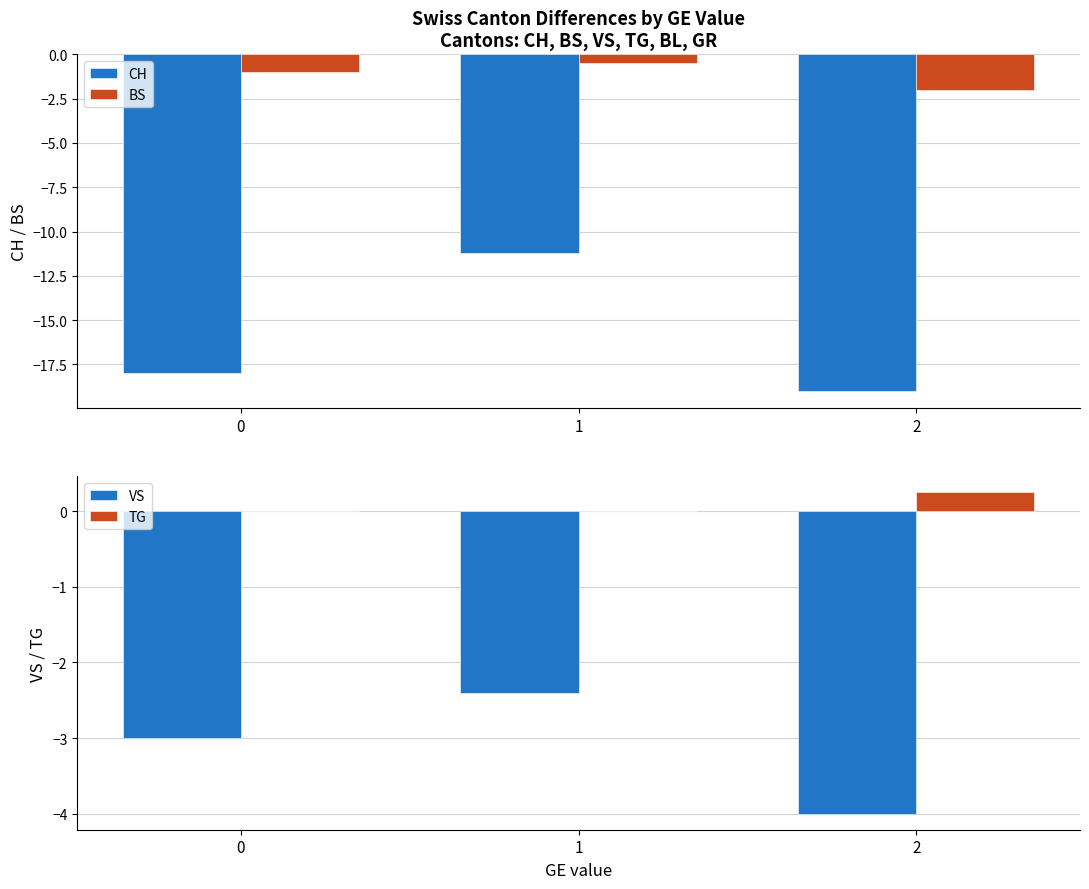

At which label does VS reach its minimum?

2